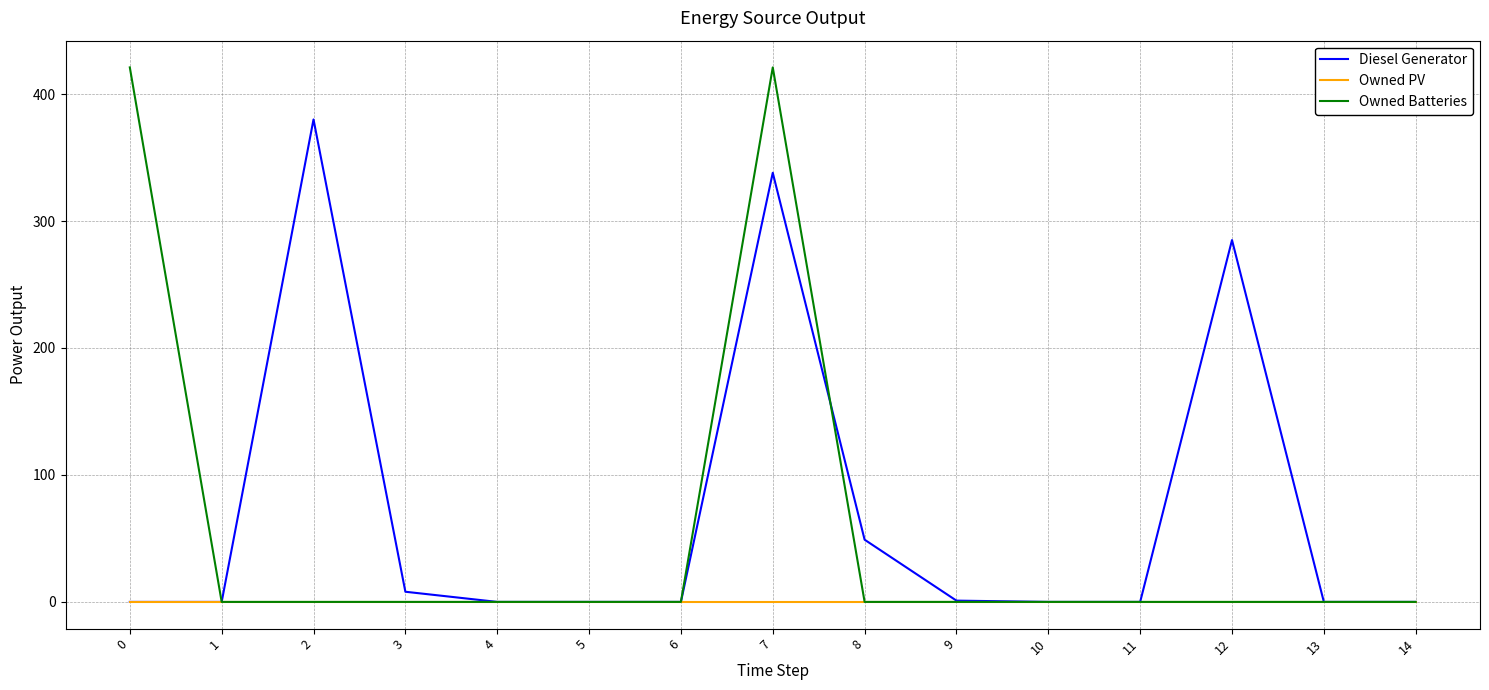

Which category has the highest value in the Diesel Generator series?

2